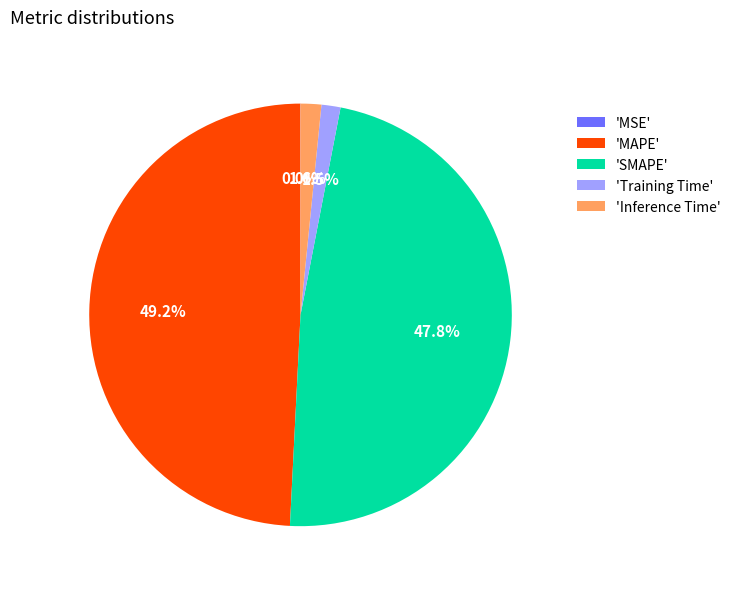

Which slice is the largest?

'MAPE'